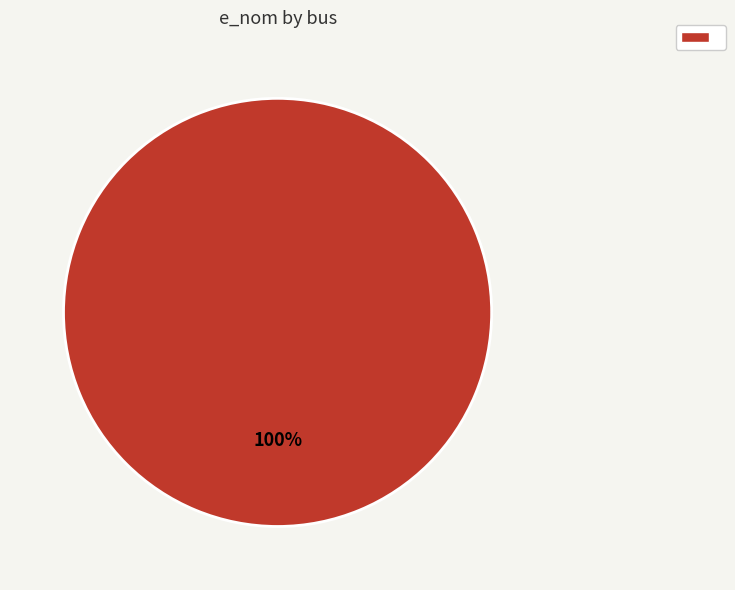

Is there any slice that represents more than half of the pie?

Yes